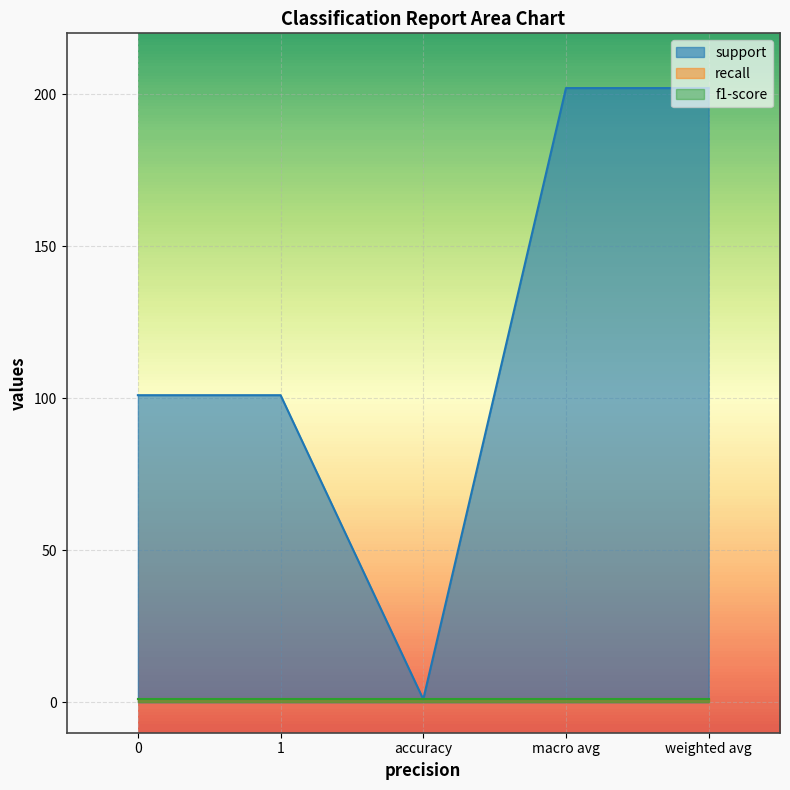

True or false: support and f1-score intersect in this chart.

False